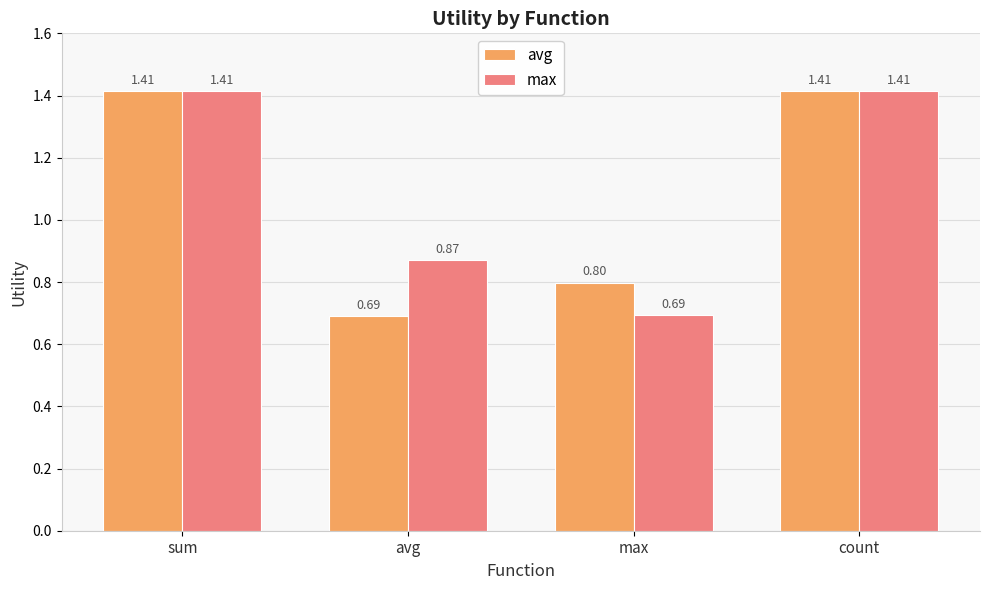

Is it true that avg equals 0.8 at max?

True